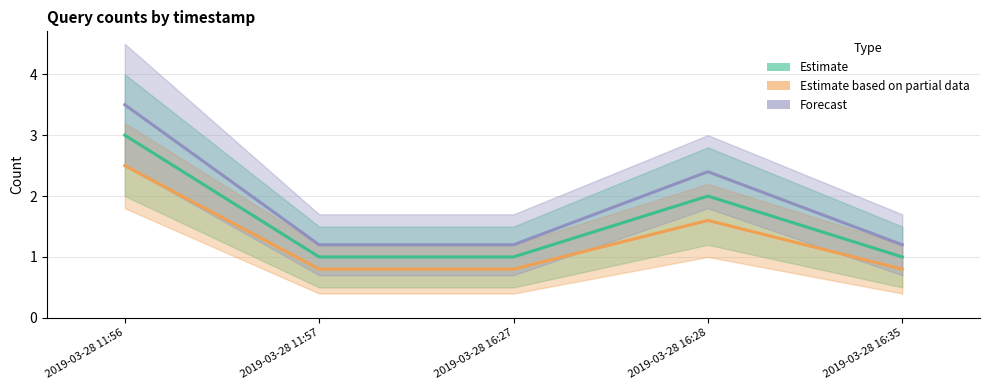

Reading left to right, extract all data points from this chart.

Estimate: 3.0	1.0	1.0	2.0	1.0
Estimate based on partial data: 2.5	0.8	0.8	1.6	0.8
Forecast: 3.5	1.2	1.2	2.4	1.2